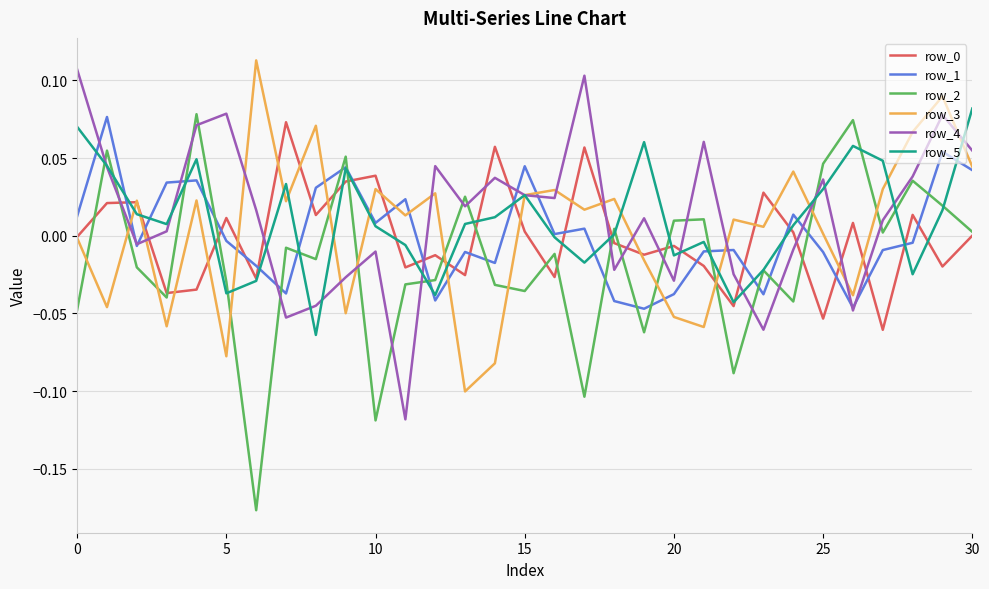

True or false: row_2 and row_1 intersect in this chart.

True